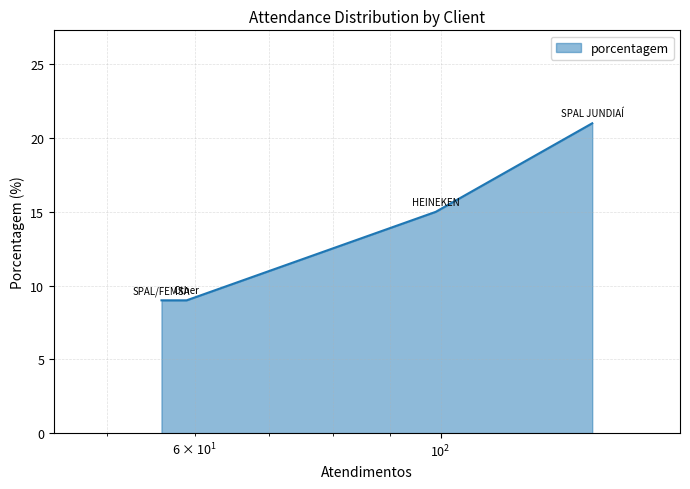

Approximately how many times larger is the value at SPAL/FEMSA compared to HEINEKEN?

0.6